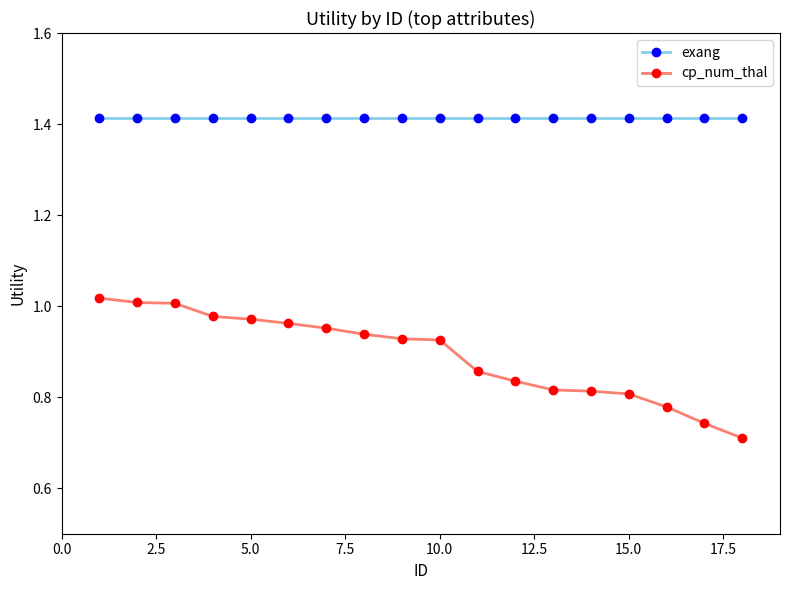

Which series has the widest spread of values?

cp_num_thal